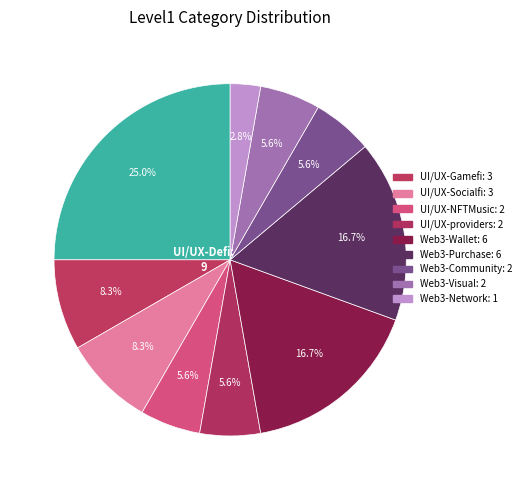

To the nearest percent, what is the average slice percentage?

10%